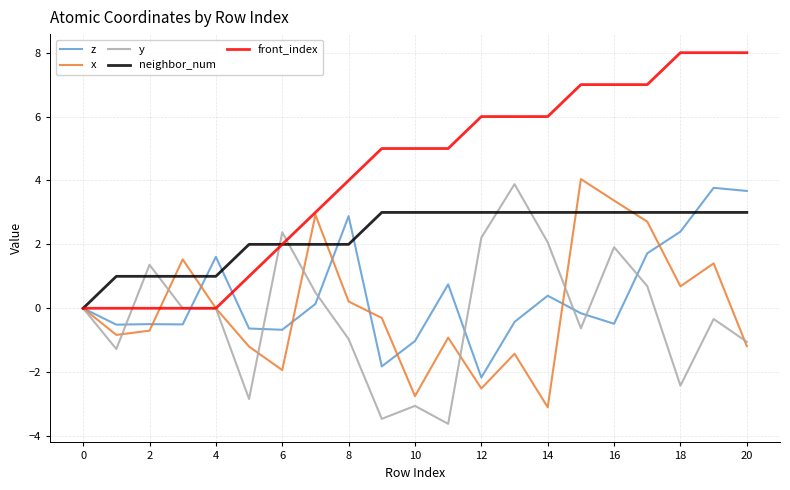

What is the greatest value displayed?

8.0